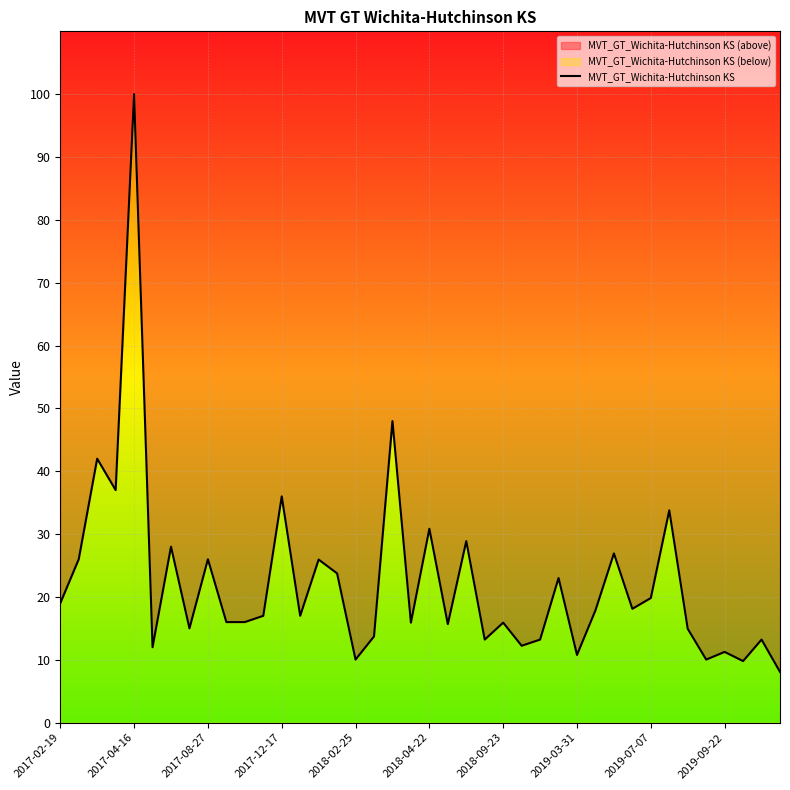

Which has a higher value, 2017-02-19 or 27?

27